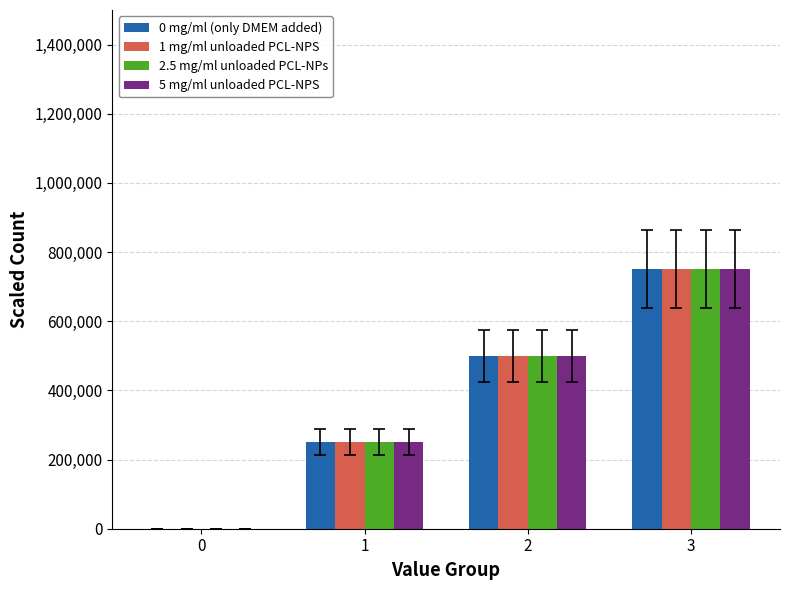

Read the 2.5 mg/ml unloaded PCL-NPs value at 2, to the nearest 10.

500000